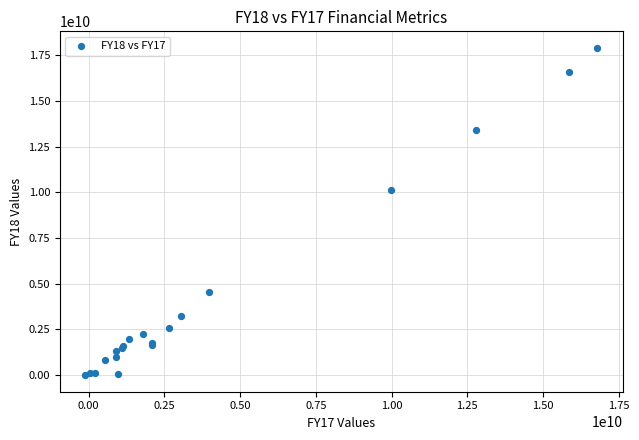

What Y value in the scatter plot is closest to 8948100000?

10103700000